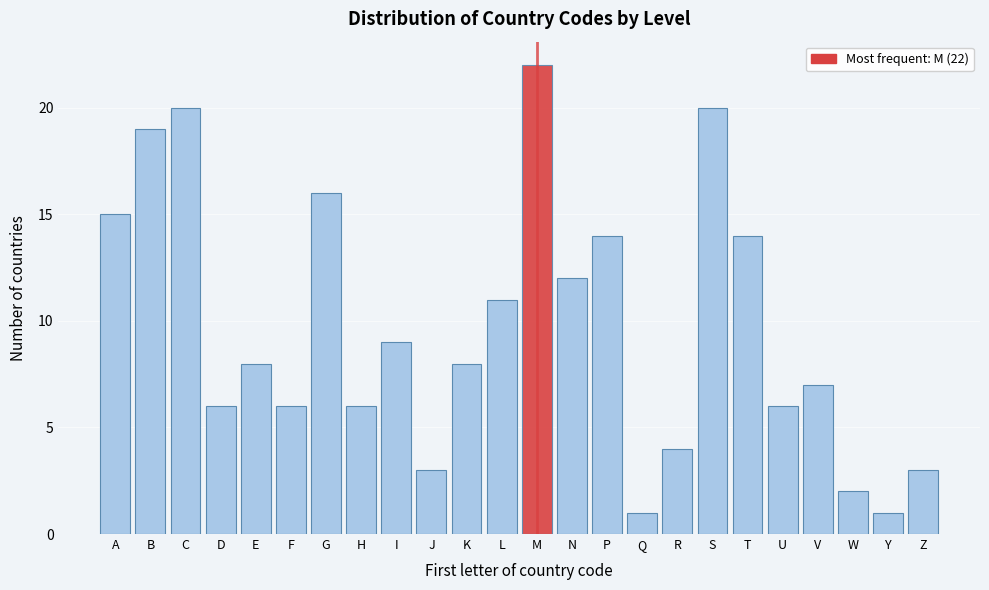

Reading right to left, extract all data points from this chart.

3	1	2	7	6	14	20	4	1	14	12	22	11	8	3	9	6	16	6	8	6	20	19	15